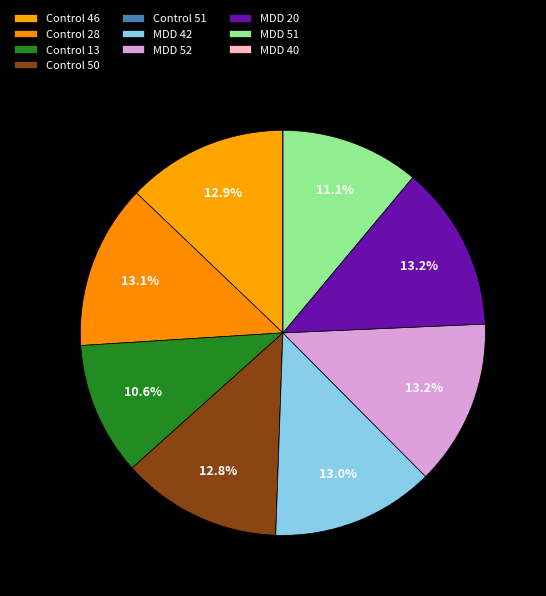

Combined, do Control 13 and MDD 42 account for over 50%?

No